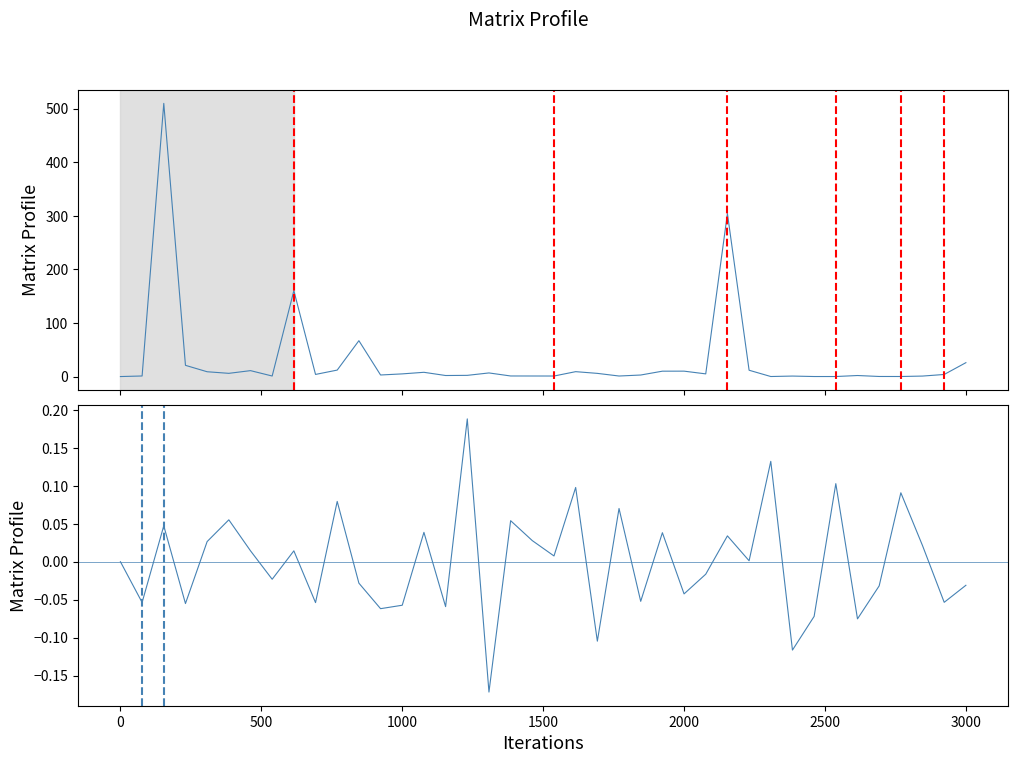

True or false: col_1 has a value of 1.6 at 19.

False